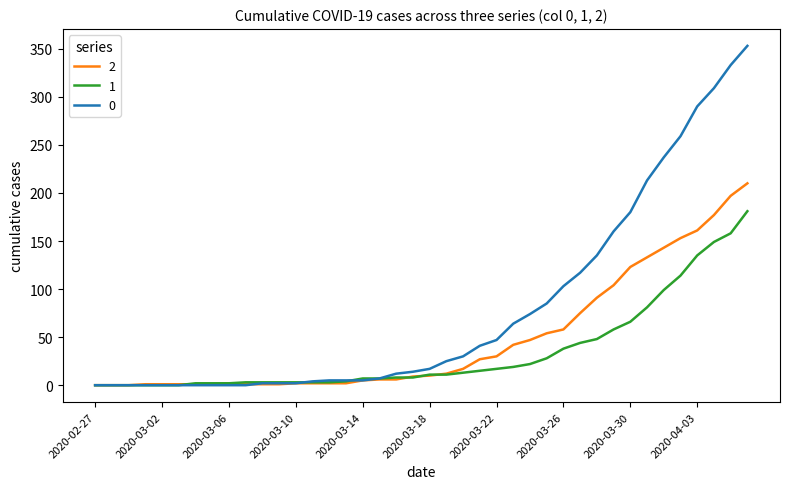

Rank the series by their average value, from lowest to highest.

1, 2, 0